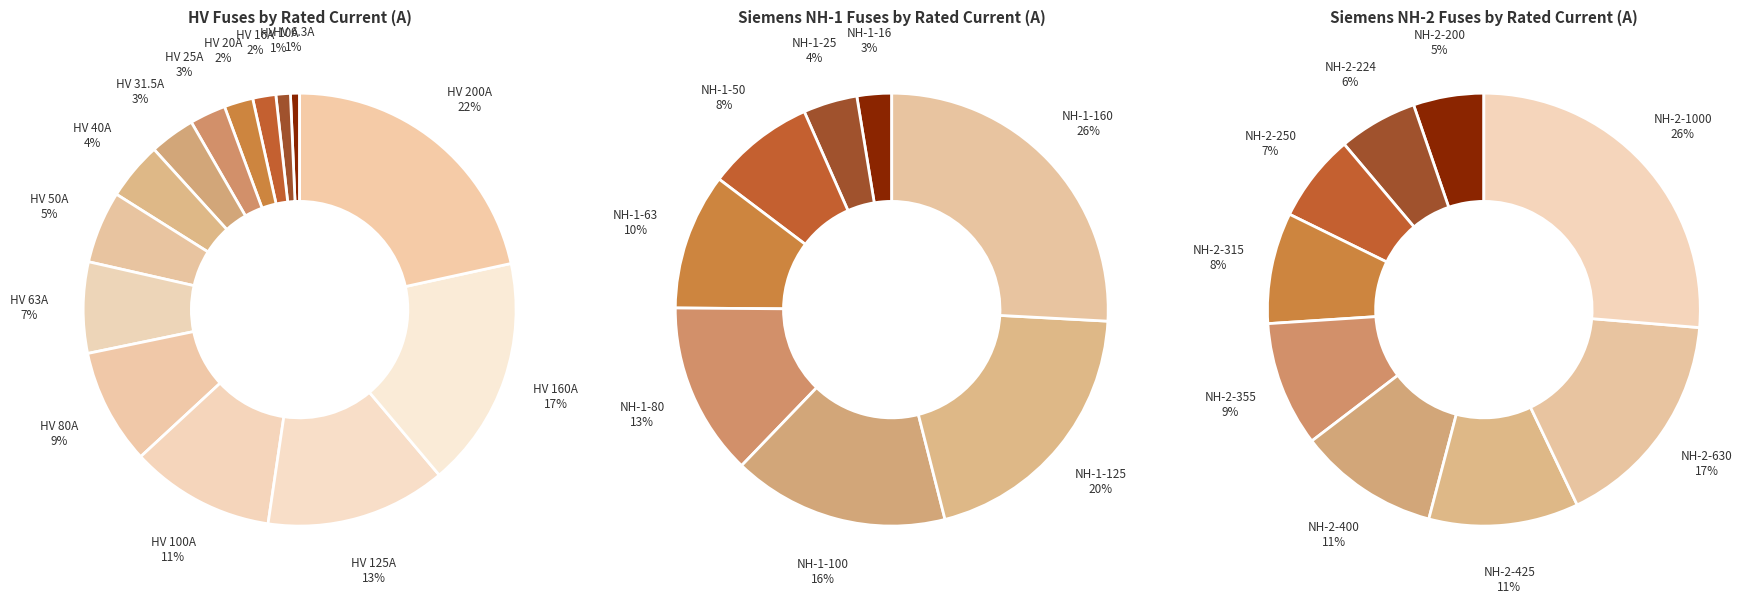

What is the largest slice in the pie chart?

HV 200A